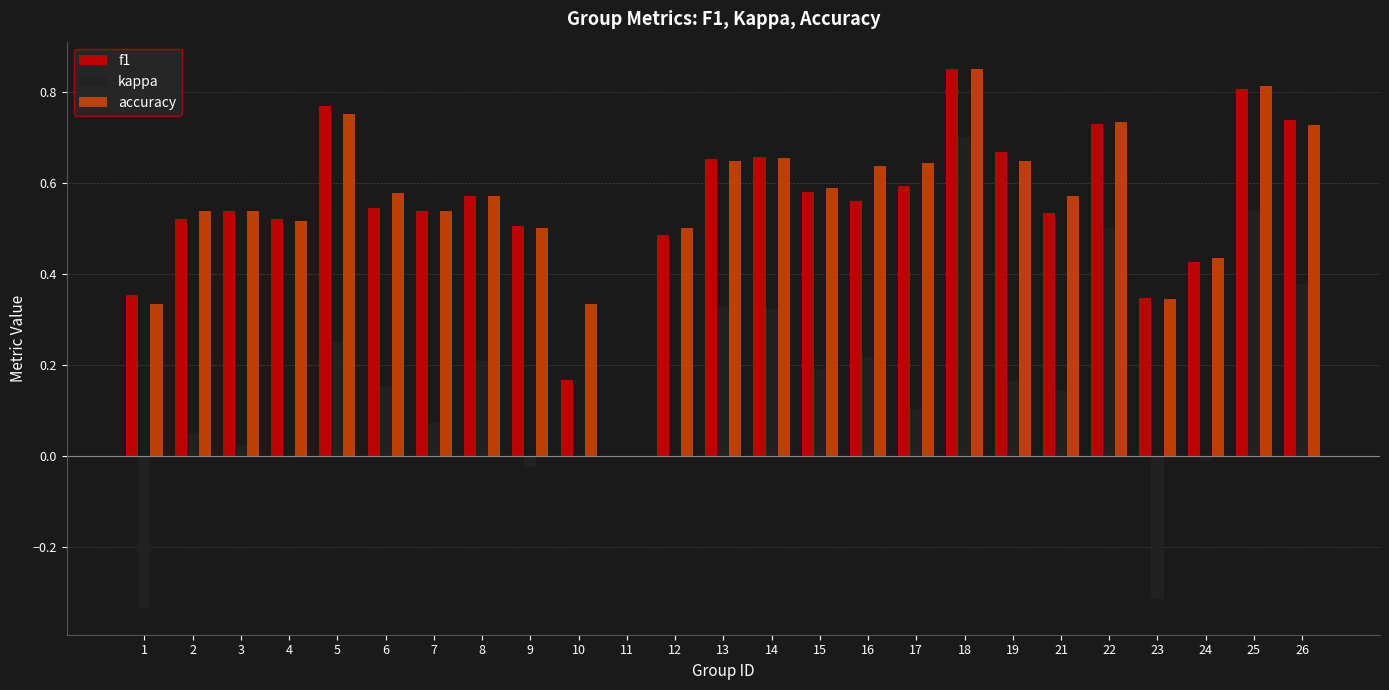

Which category has the highest value across all series?

18